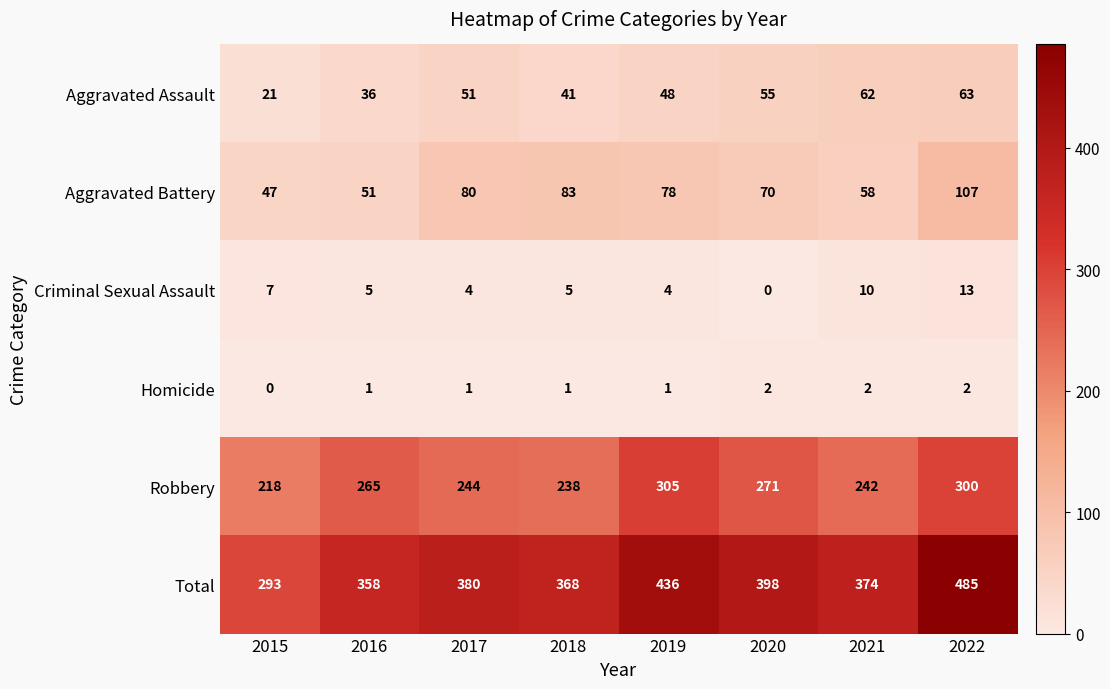

What is the greatest value displayed?

485